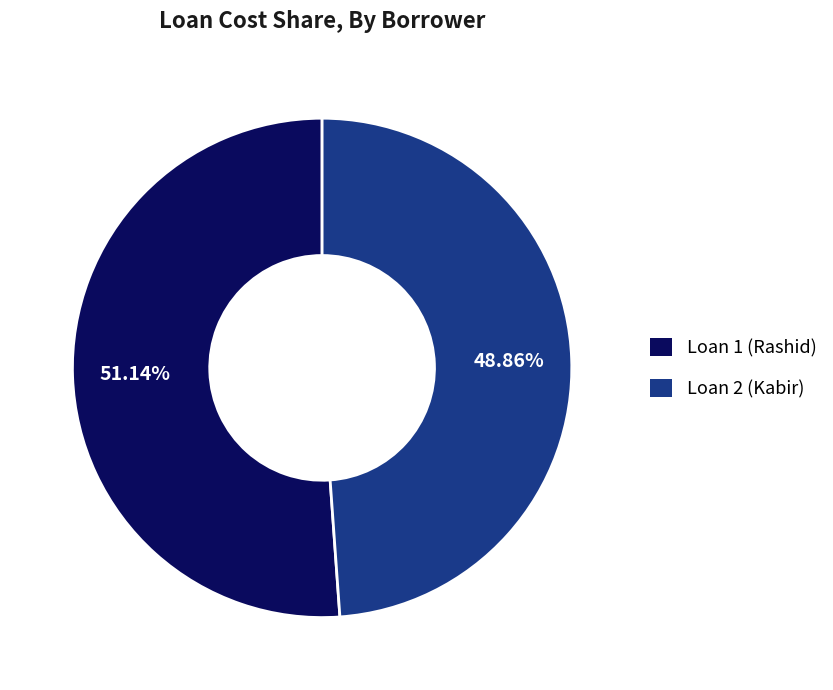

Which slice is the largest?

Loan 1 (Rashid)